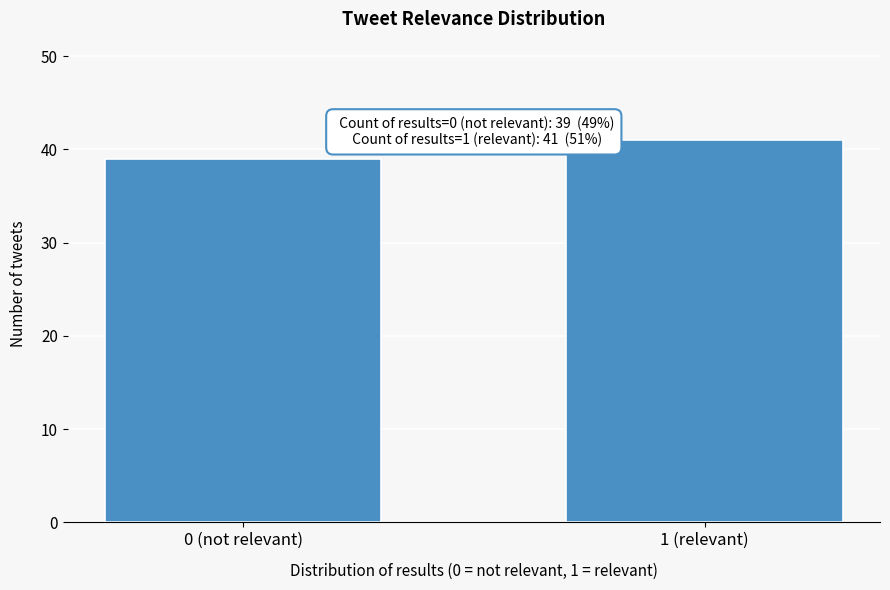

Reading left to right, transcribe all the data shown in this chart.

0 (not relevant)=39	1 (relevant)=41